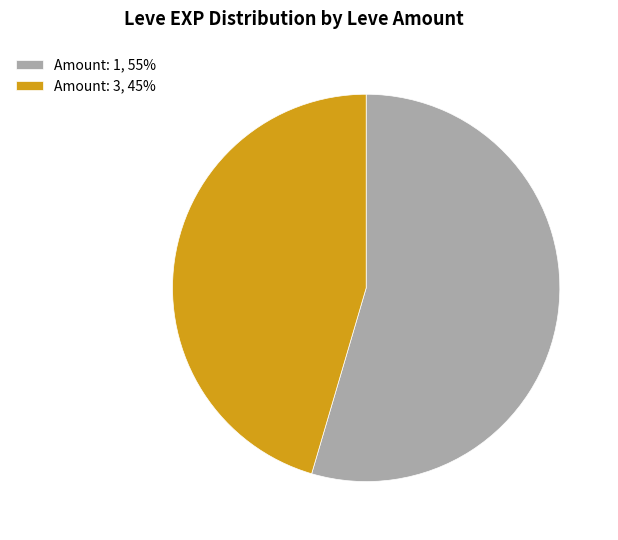

Is there any slice that represents more than half of the pie?

Yes